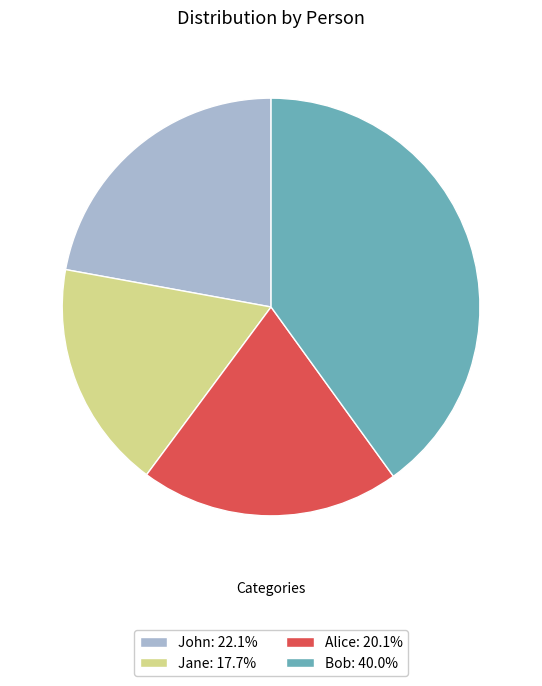

Rank the categories by value from lowest to highest.

Jane, Alice, John, Bob